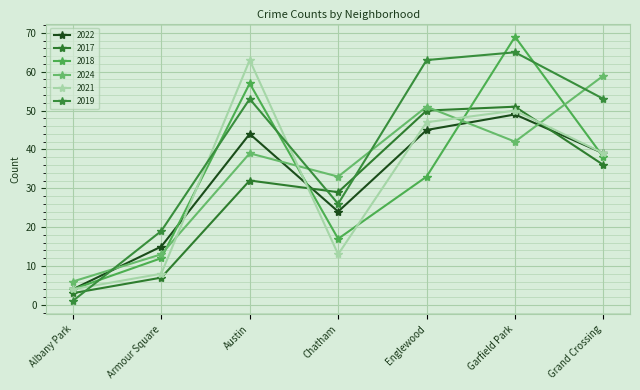

Reading left to right, transcribe all the data shown in this chart.

2022: Albany Park=4	Armour Square=15	Austin=44	Chatham=24	Englewood=45	Garfield Park=49	Grand Crossing=39
2017: Albany Park=3	Armour Square=7	Austin=32	Chatham=29	Englewood=50	Garfield Park=51	Grand Crossing=36
2018: Albany Park=4	Armour Square=12	Austin=57	Chatham=17	Englewood=33	Garfield Park=69	Grand Crossing=38
2024: Albany Park=6	Armour Square=13	Austin=39	Chatham=33	Englewood=51	Garfield Park=42	Grand Crossing=59
2021: Albany Park=4	Armour Square=8	Austin=63	Chatham=13	Englewood=47	Garfield Park=50	Grand Crossing=39
2019: Albany Park=1	Armour Square=19	Austin=53	Chatham=26	Englewood=63	Garfield Park=65	Grand Crossing=53